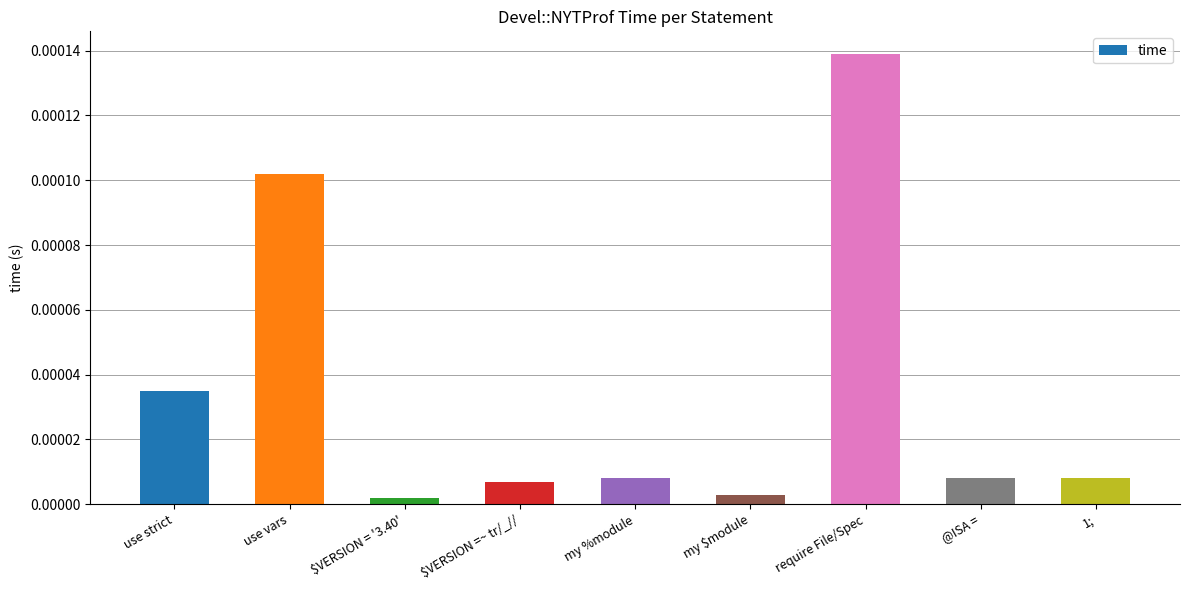

What position from the right is use strict?

9